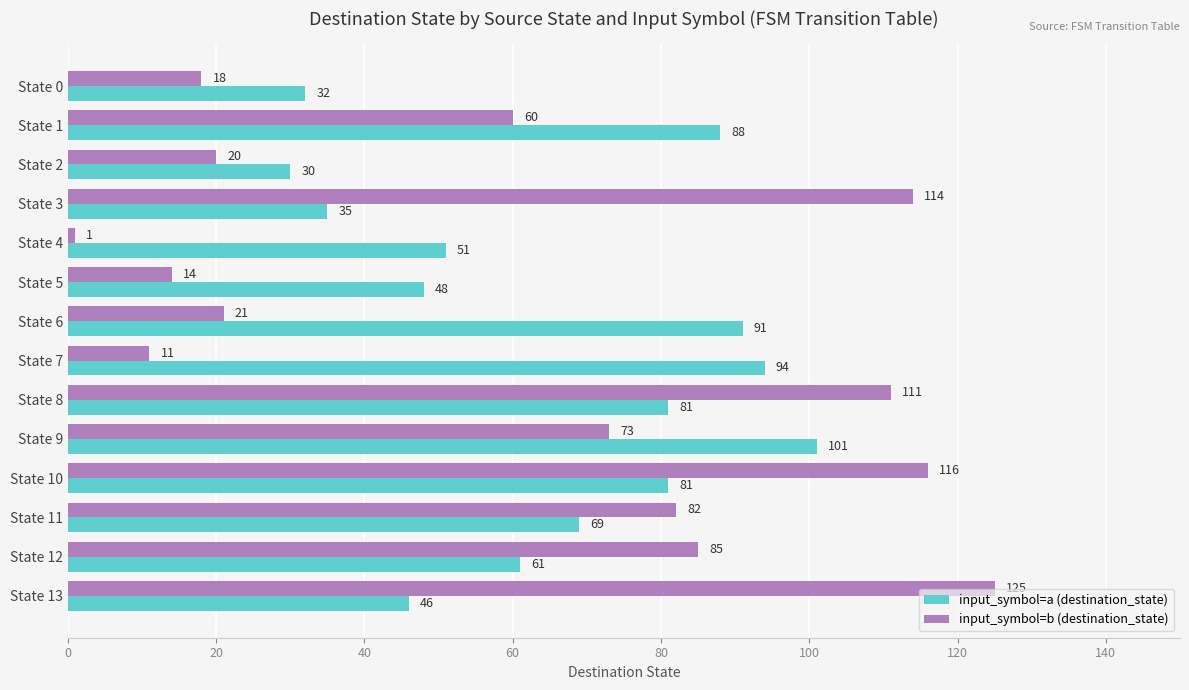

Which series changed the most between State 7 and State 13?

input_symbol=b (destination_state)